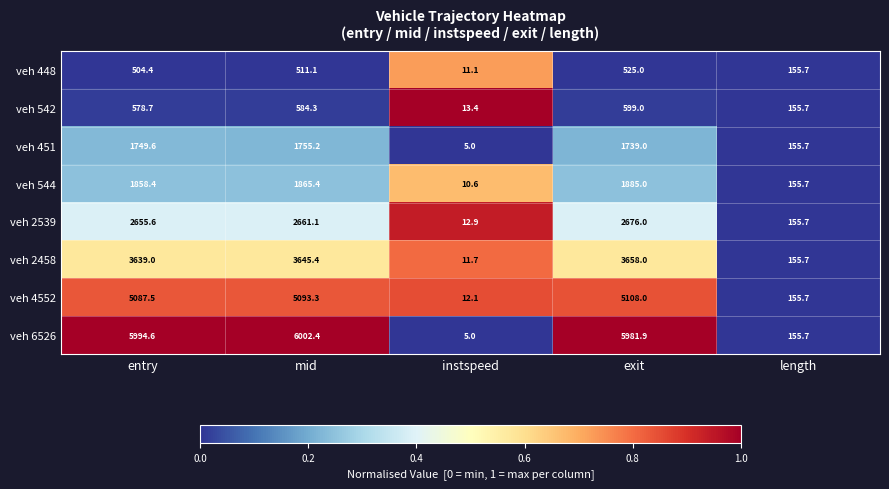

Which series has the largest range (max minus min)?

veh 6526